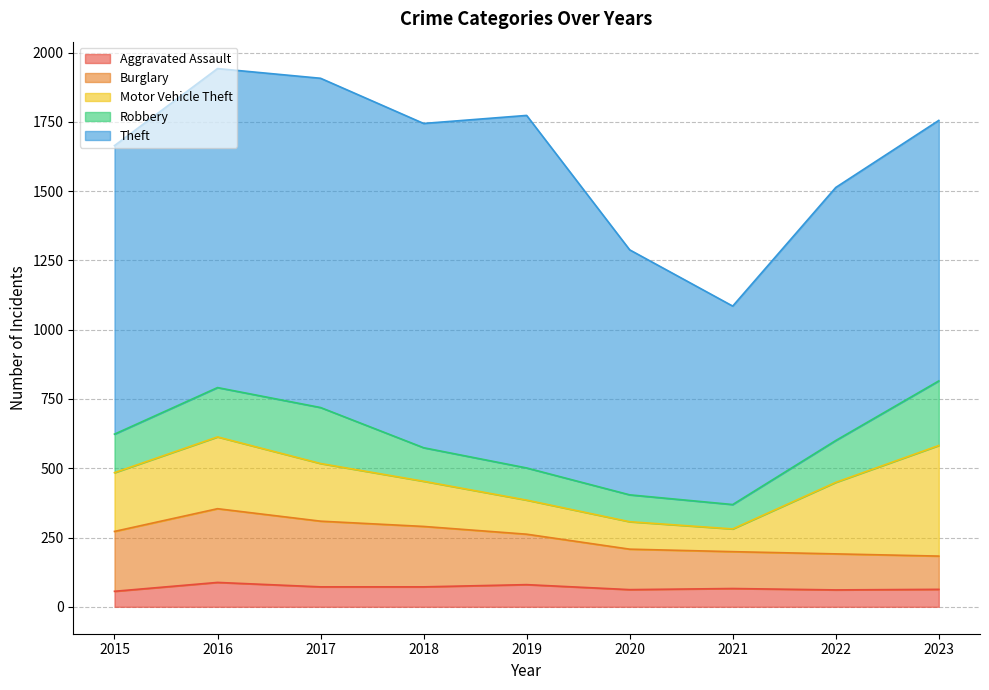

Does the chart have visible grid lines?

Yes